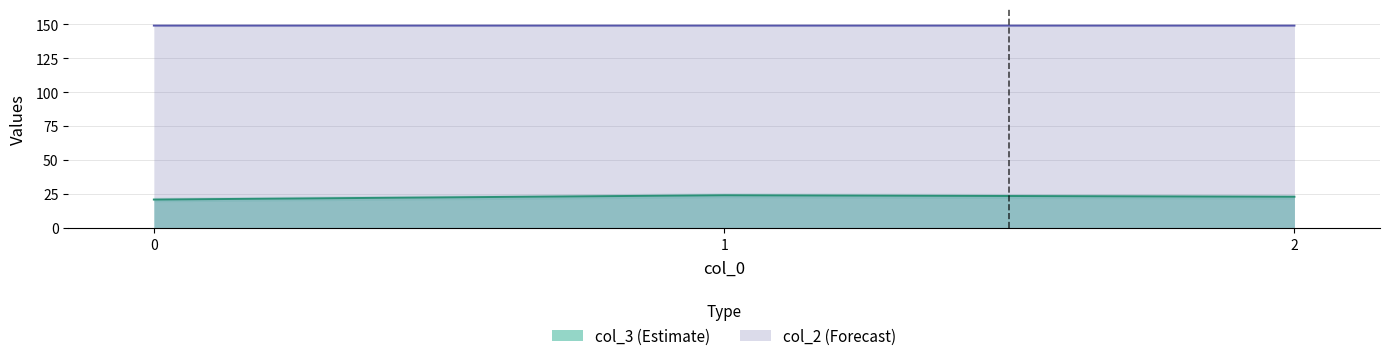

What is the minimum value for col_3 (Estimate)?

21.1